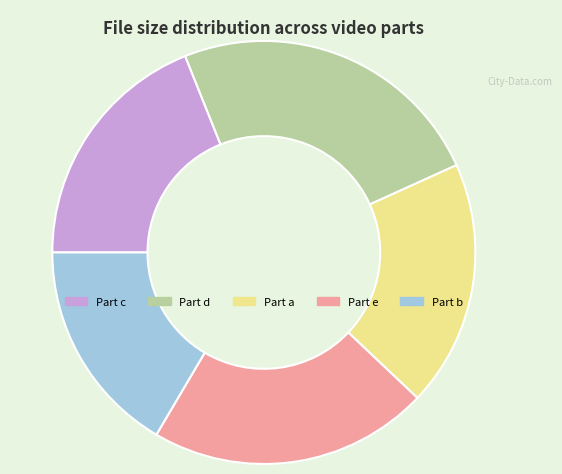

How many slices are in this pie chart?

5